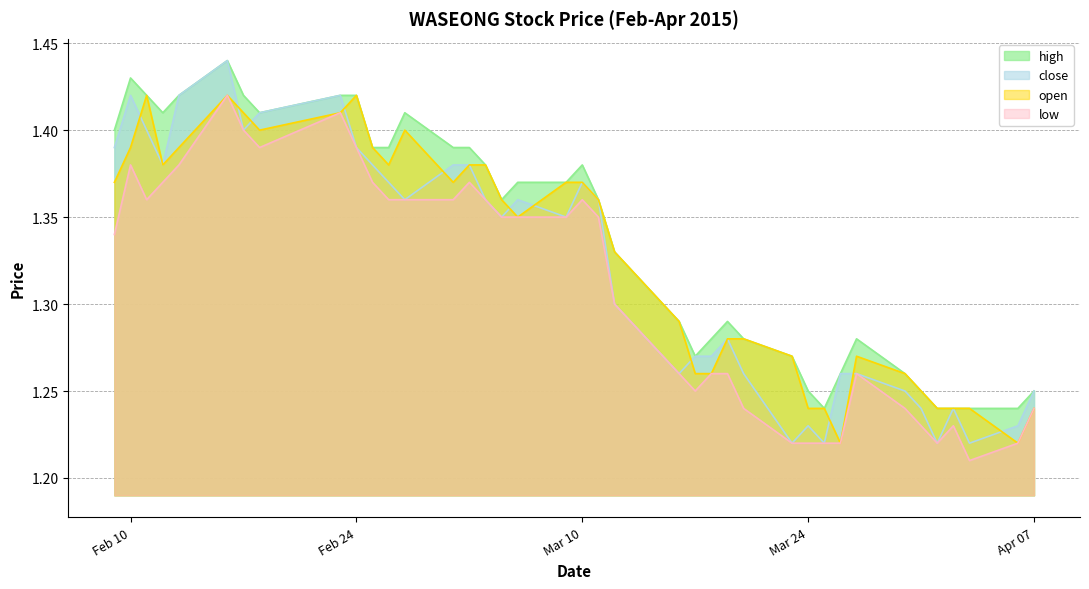

True or false: open has a value of 1.3 at 2015-03-27.

True